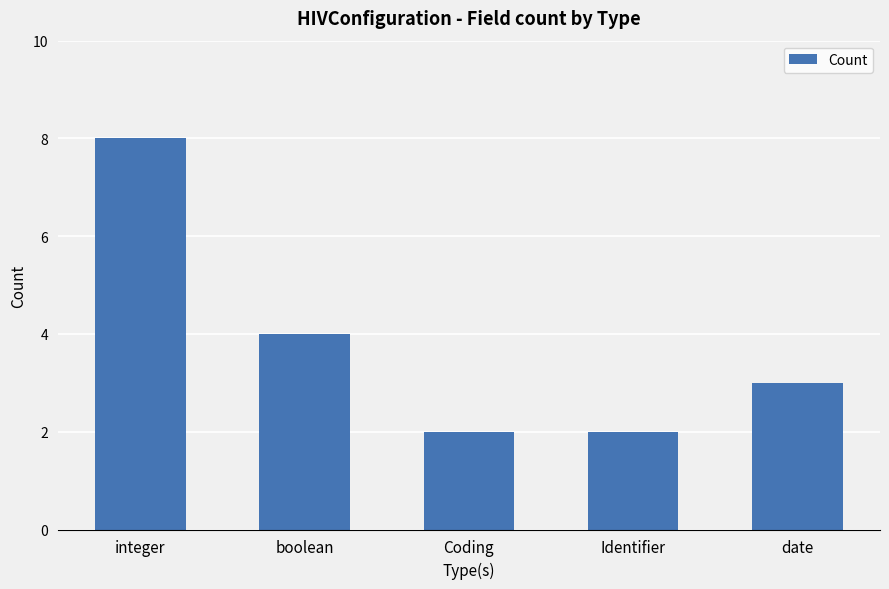

What position from the left is boolean?

2